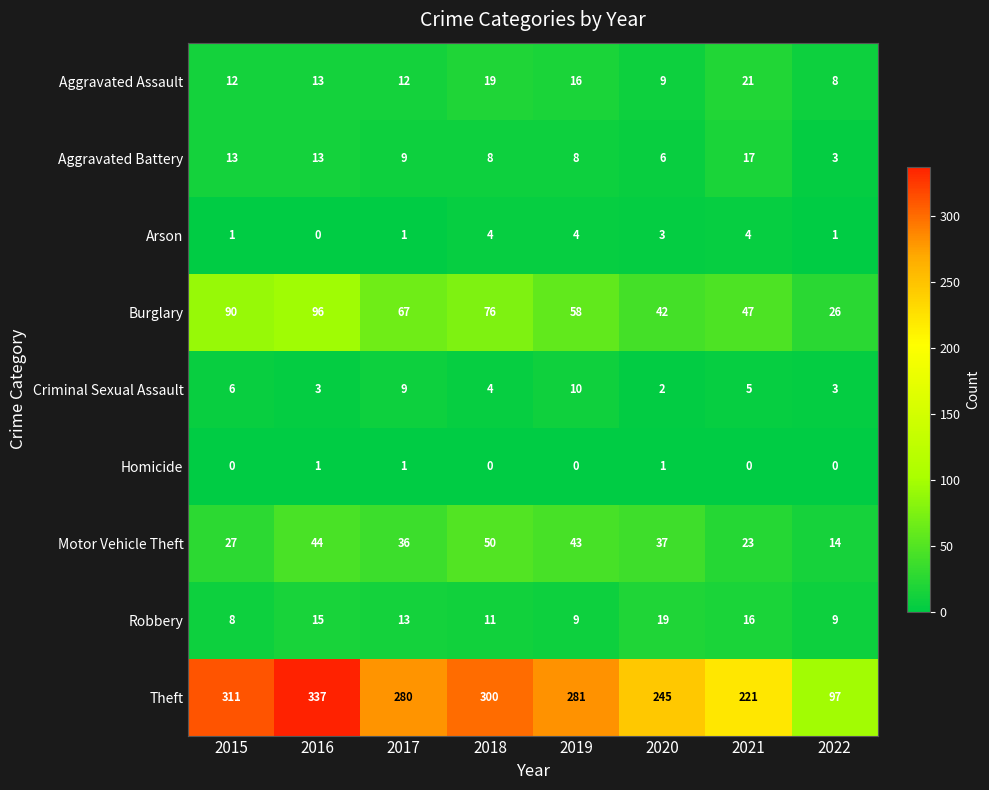

The Aggravated Assault series shows 21 at 2021. True or false?

True